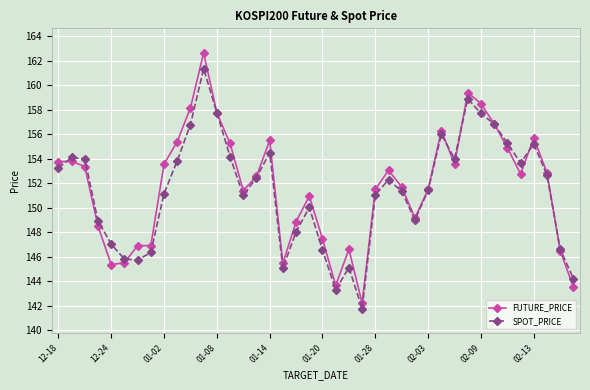

List the series in order of their overall mean, highest first.

FUTURE_PRICE, SPOT_PRICE